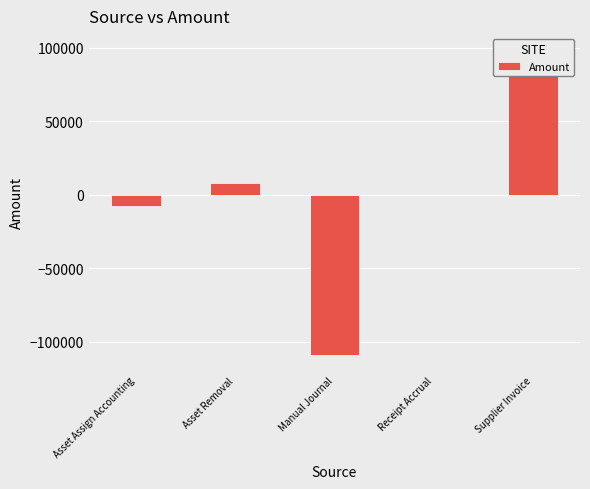

What position from the right is Supplier Invoice?

1